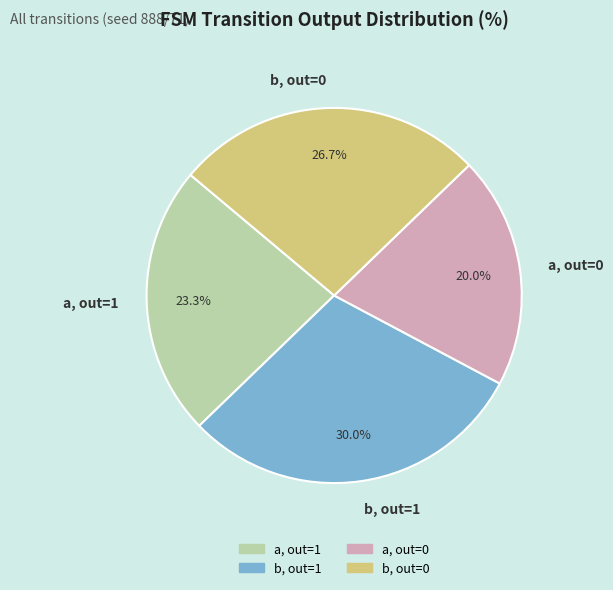

What is the largest slice in the pie chart?

b, out=1